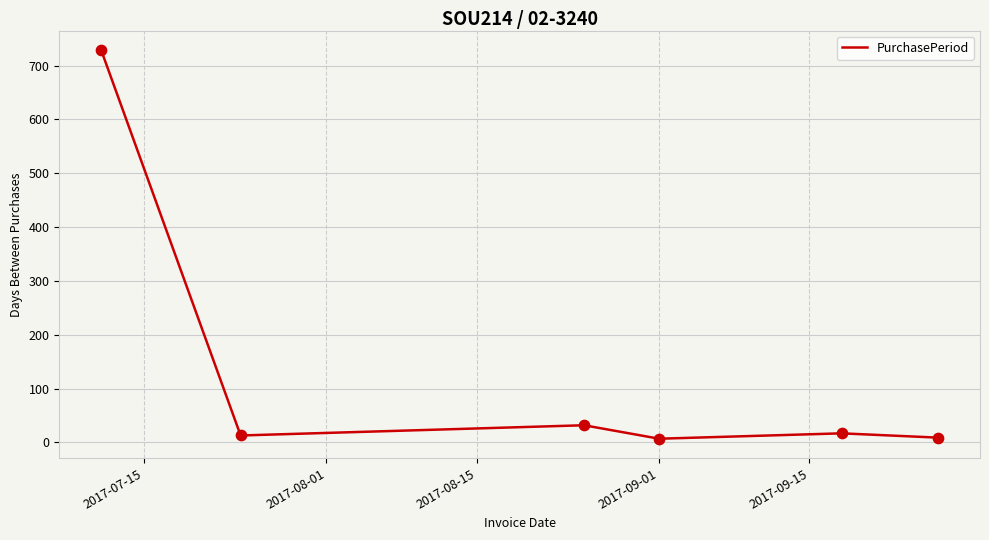

What is the sum of all values?

807